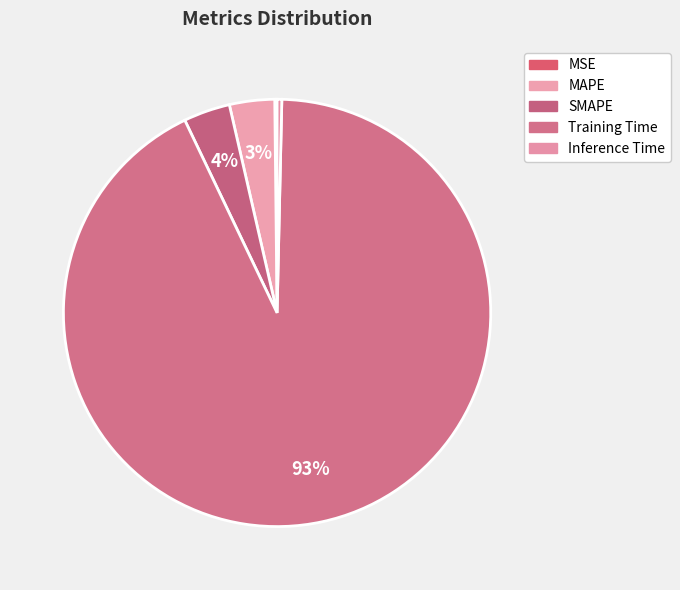

Combined, what portion of the pie is MSE and MAPE?

3.6%